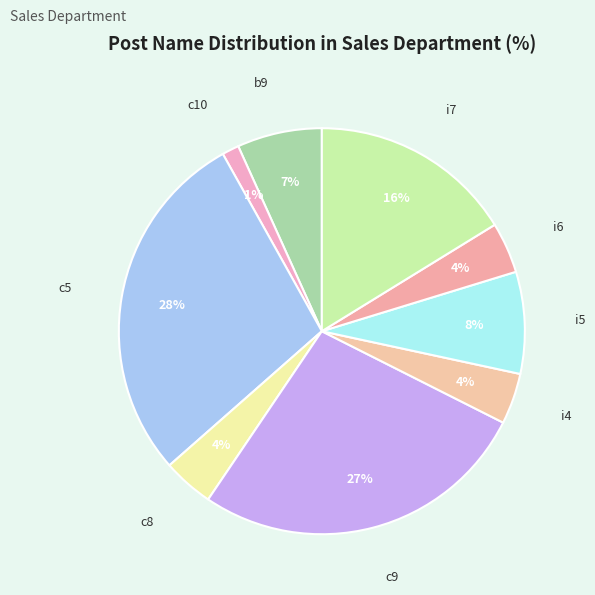

Which has a higher value, c8 or b9?

b9